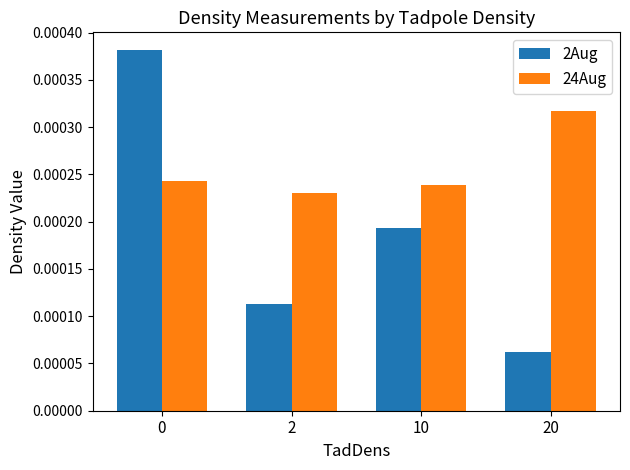

Rank the series by their average value, from highest to lowest.

24Aug, 2Aug